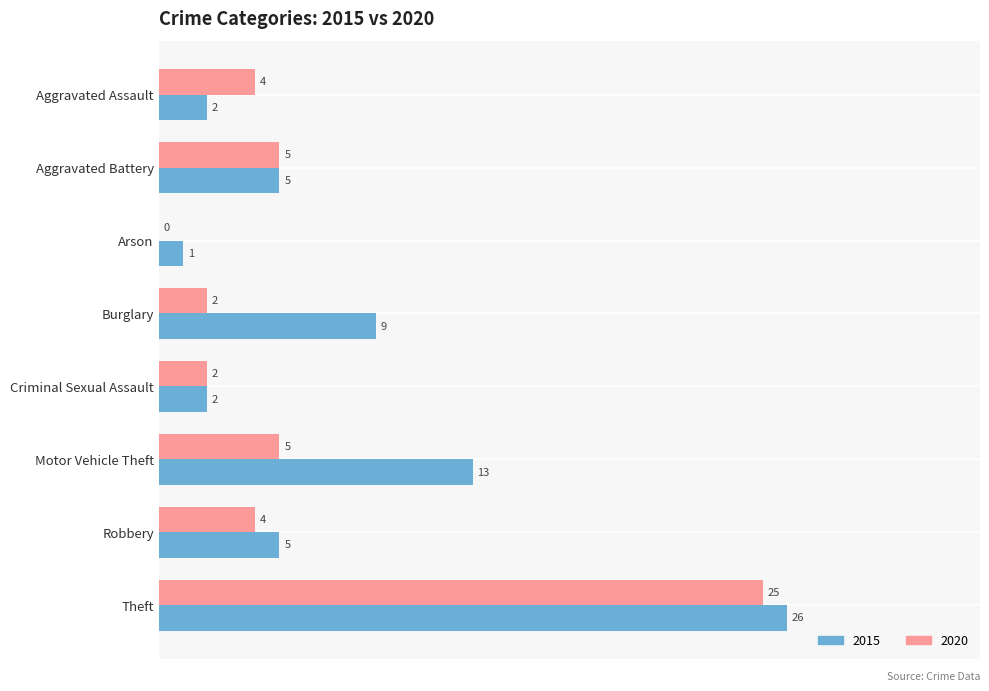

What is the spread (max minus min) of values at Motor Vehicle Theft?

8